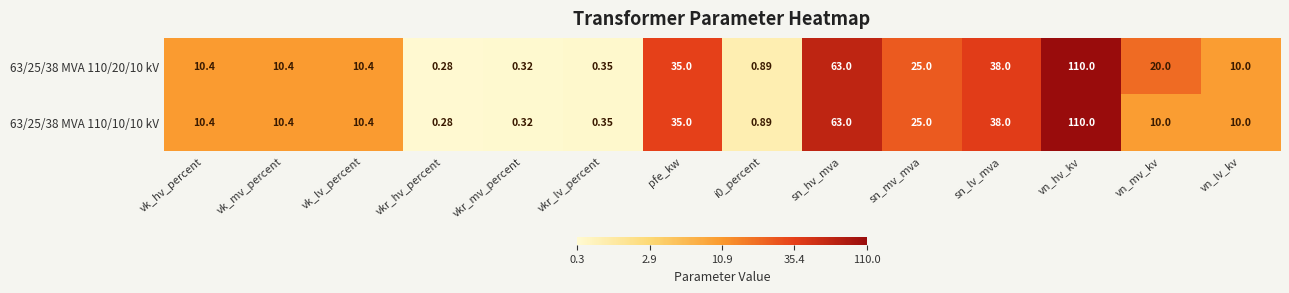

Where does the 63/25/38 MVA 110/20/10 kV series first go above 10?

vk_hv_percent